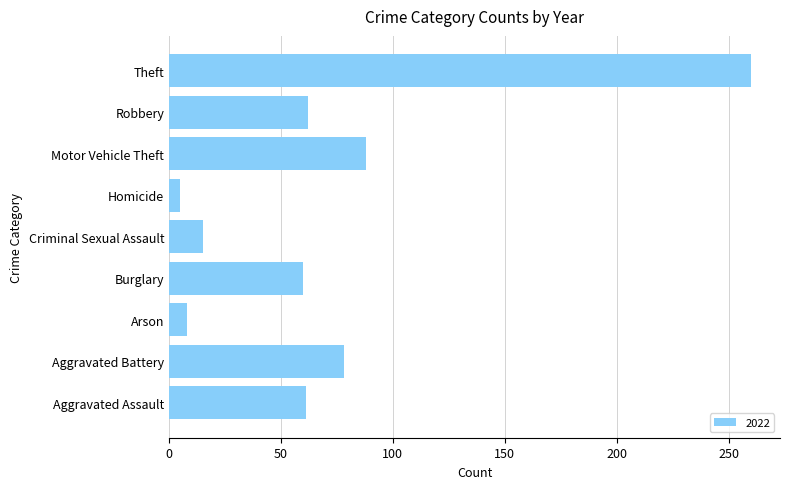

Is it true that the value at Theft is 157?

False